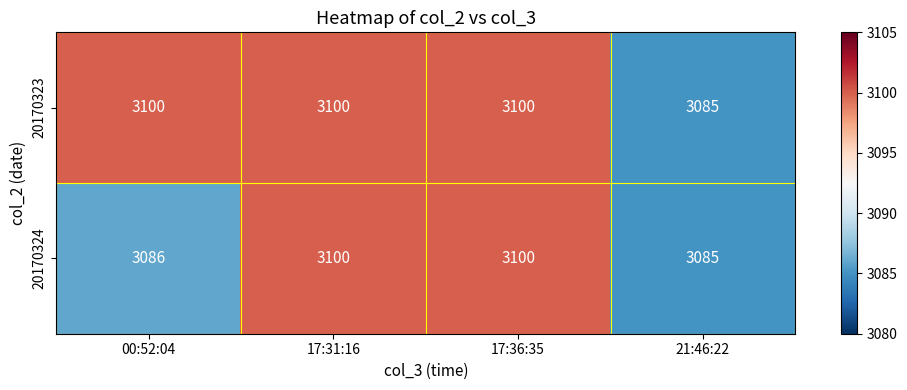

Reading left to right, transcribe all the data shown in this chart.

20170323: 3100	3100	3100	3085
20170324: 3086	3100	3100	3085